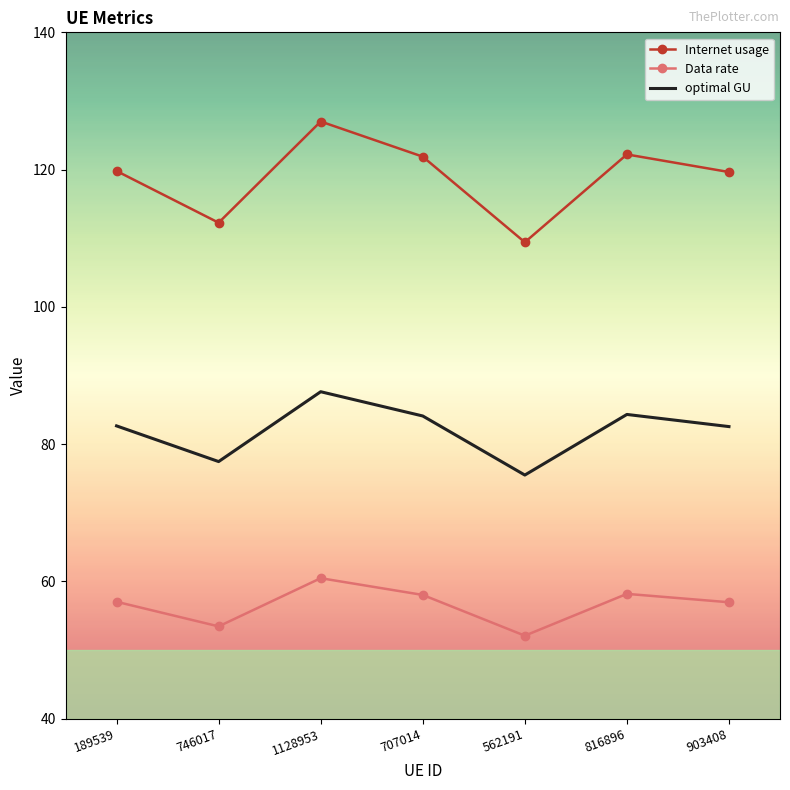

Rank the series by their maximum value, from highest to lowest.

Internet usage, optimal GU, Data rate